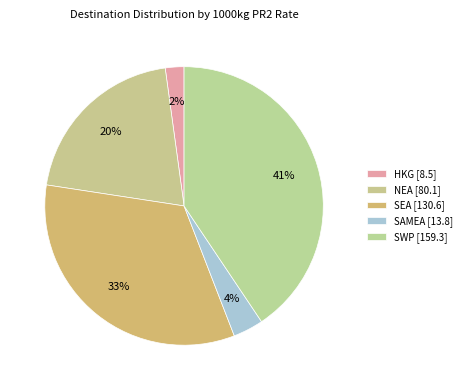

How many segments does this pie chart have?

5